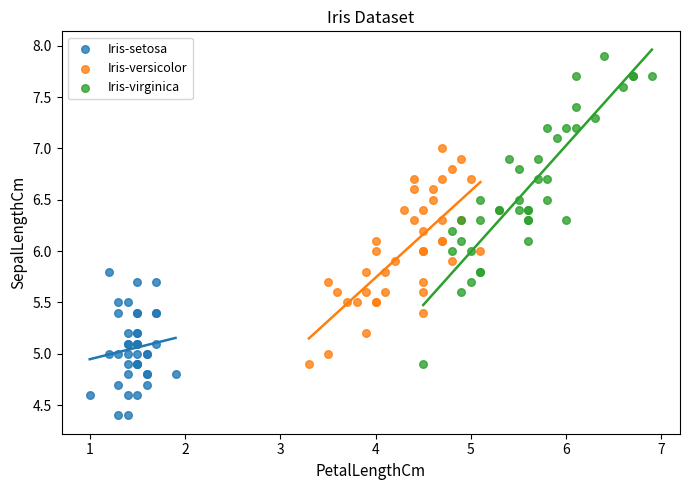

What are all the series names shown in the legend?

Iris-setosa, Iris-versicolor, Iris-virginica